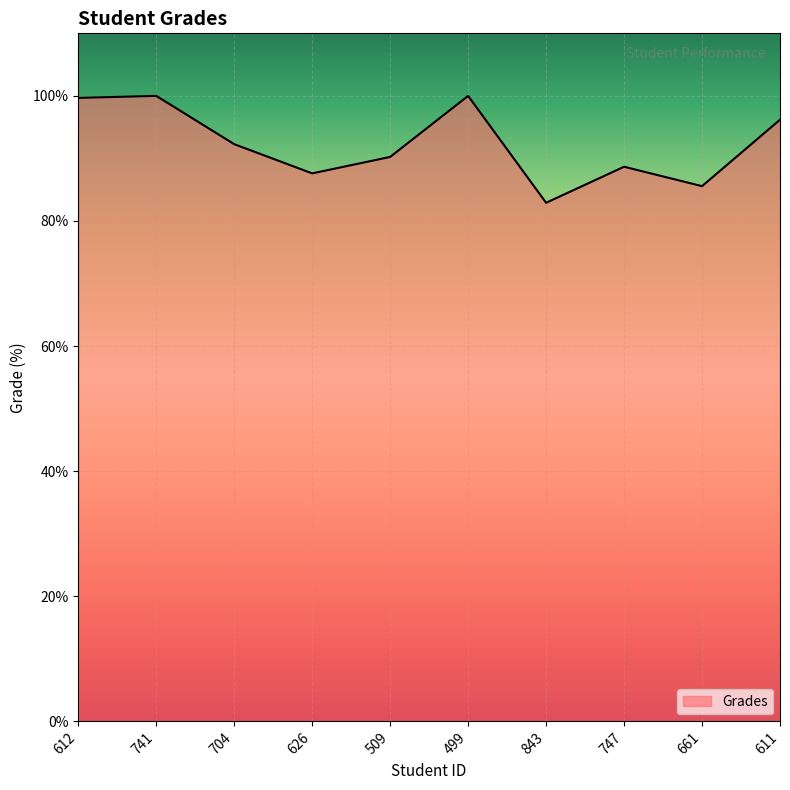

Count the number of values greater than 92.

5